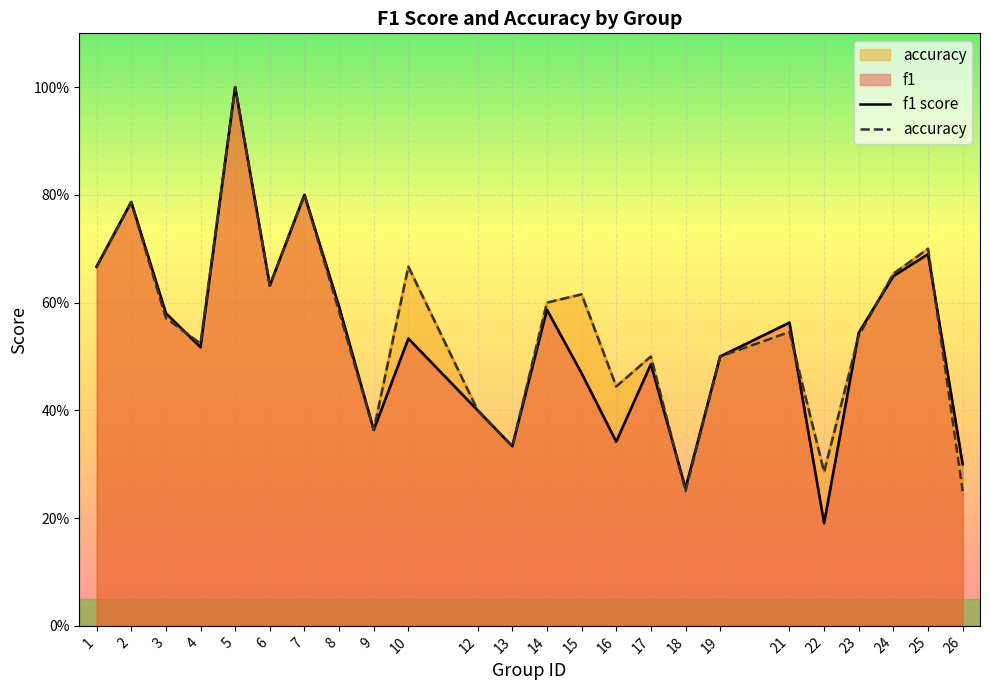

Which series changed the most between 16 and 25?

f1 score